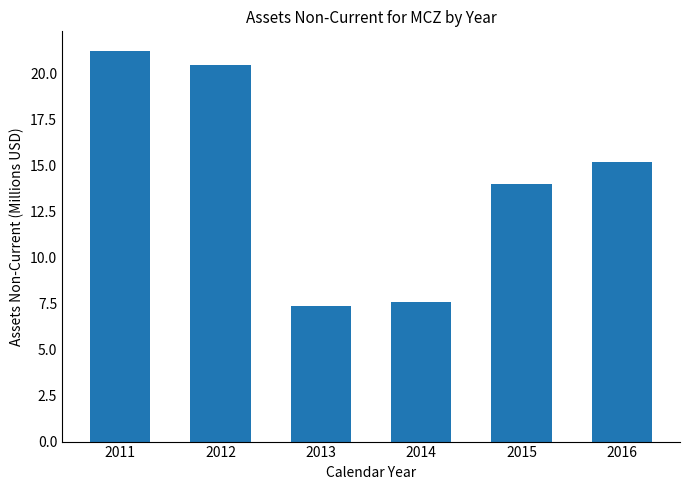

Approximately how many times larger is the value at 2011 compared to 2013?

2.9